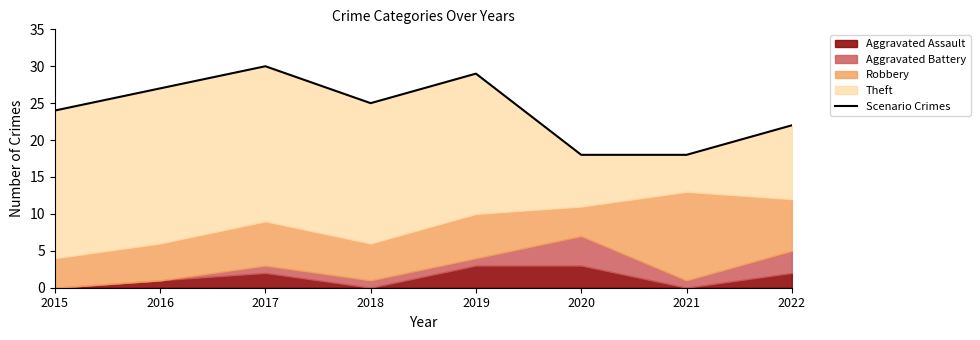

At which category does the chart reach its peak across all series?

2017